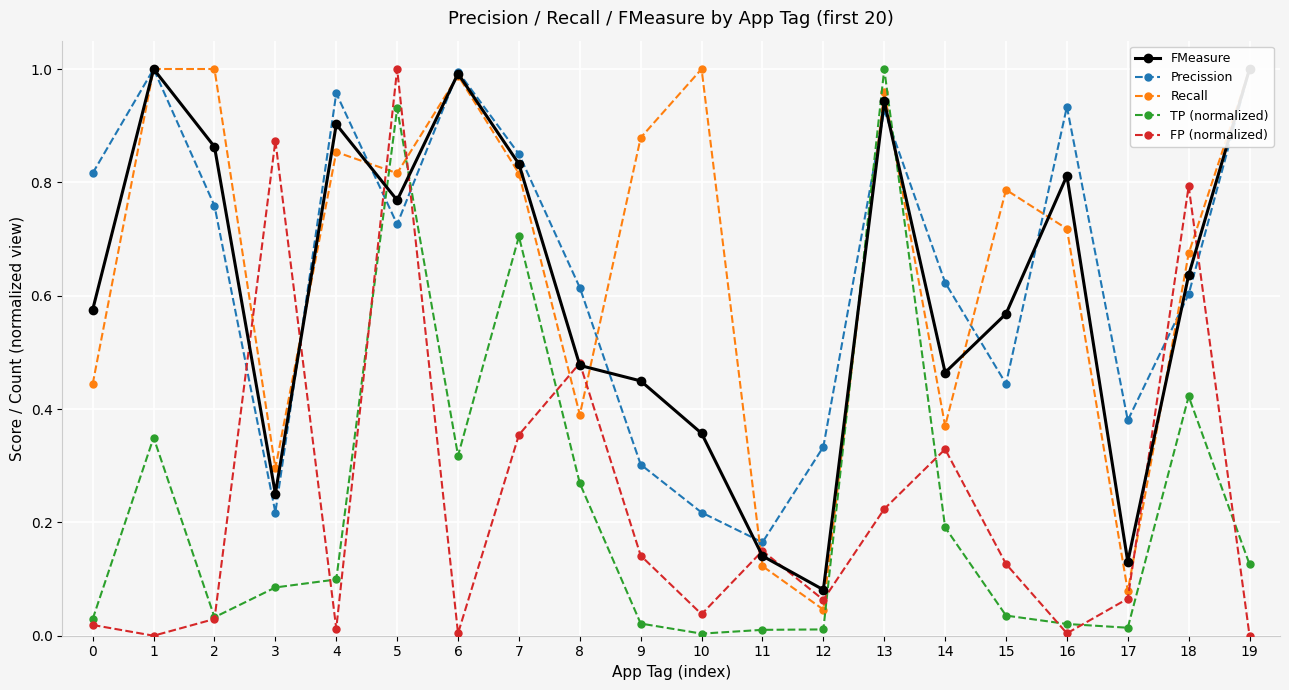

Rank the series at 13 from lowest to highest value.

FP (normalized), Precission, FMeasure, Recall, TP (normalized)